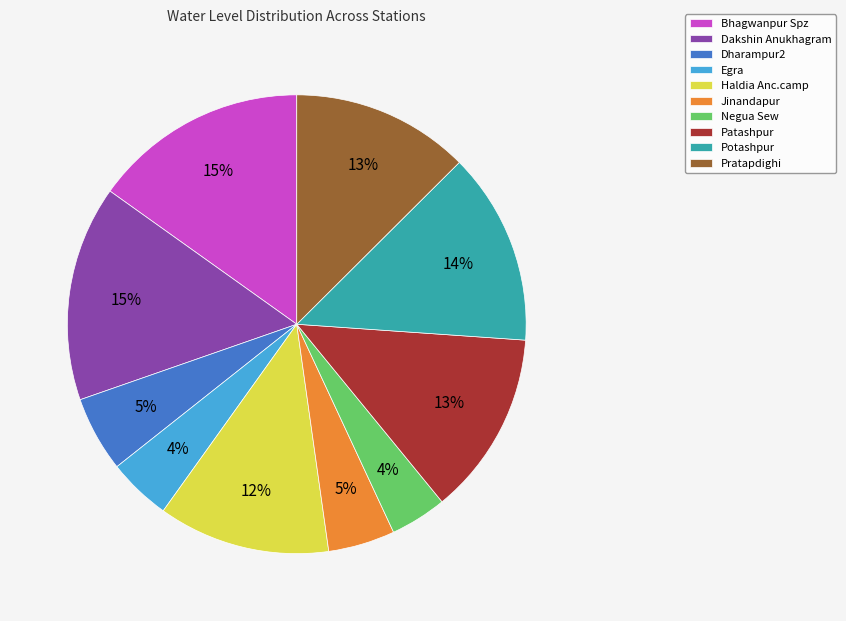

Is the sum of Haldia Anc.camp and Bhagwanpur Spz greater than half?

No